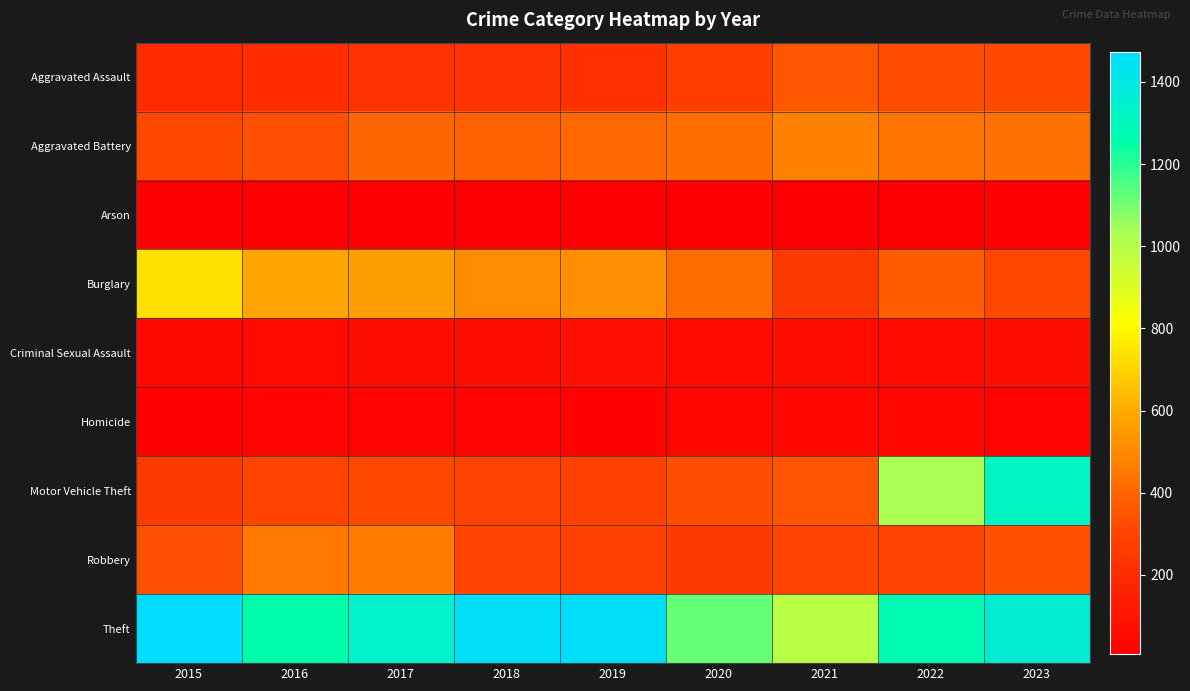

Which series has the largest range (max minus min)?

Motor Vehicle Theft